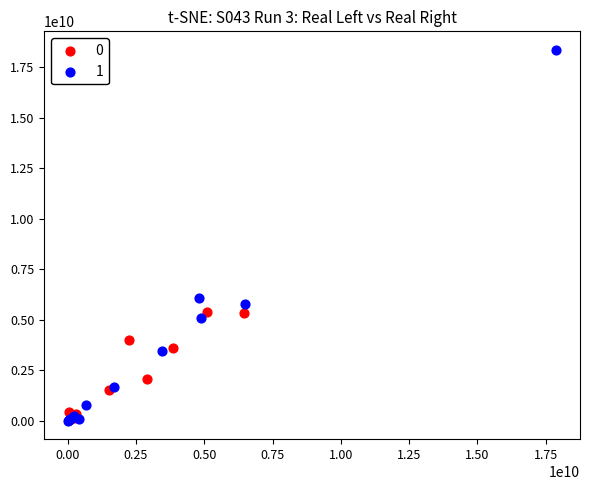

Which series has the widest spread of Y values?

1